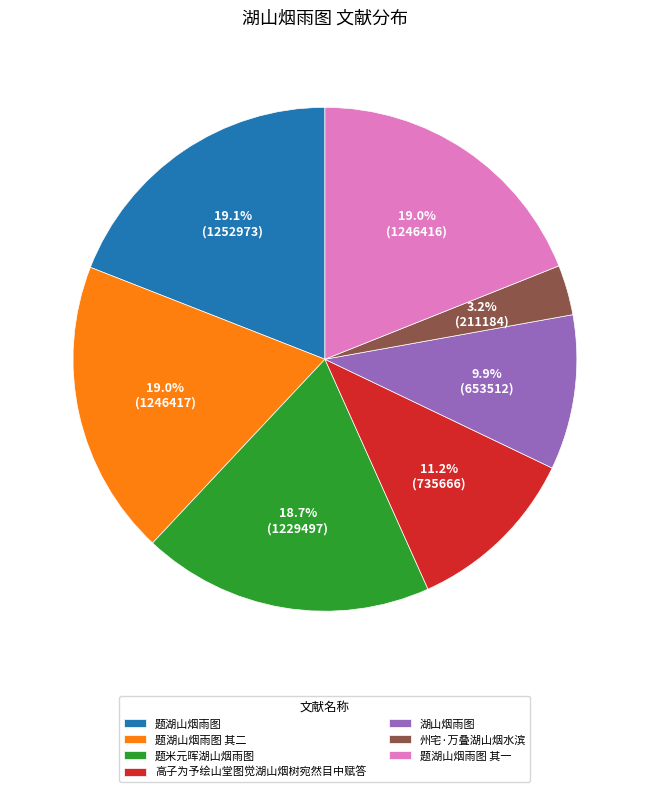

Is it true that 湖山烟雨图 is 18% of the pie?

False